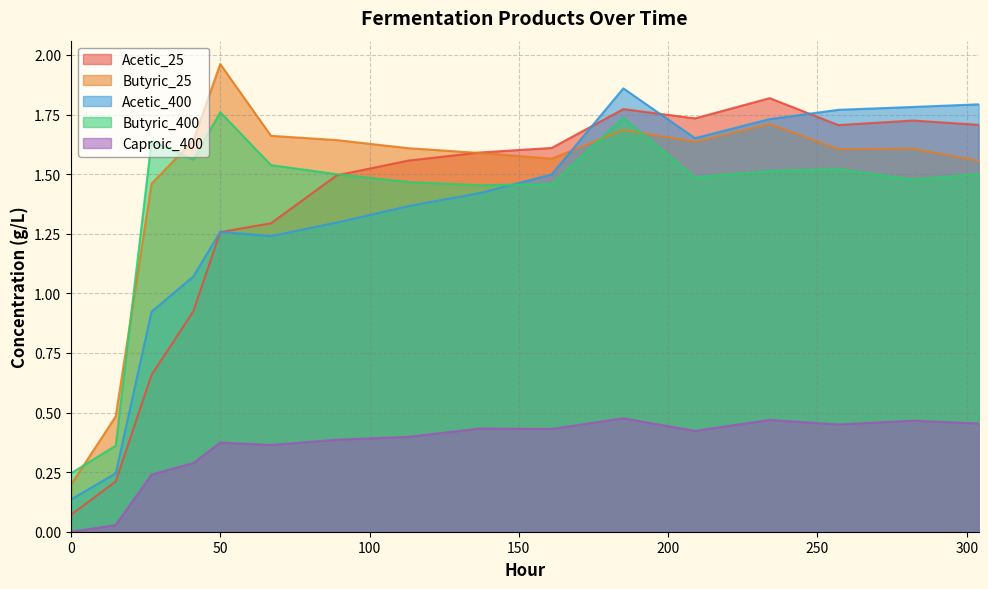

Does the chart have visible grid lines?

Yes